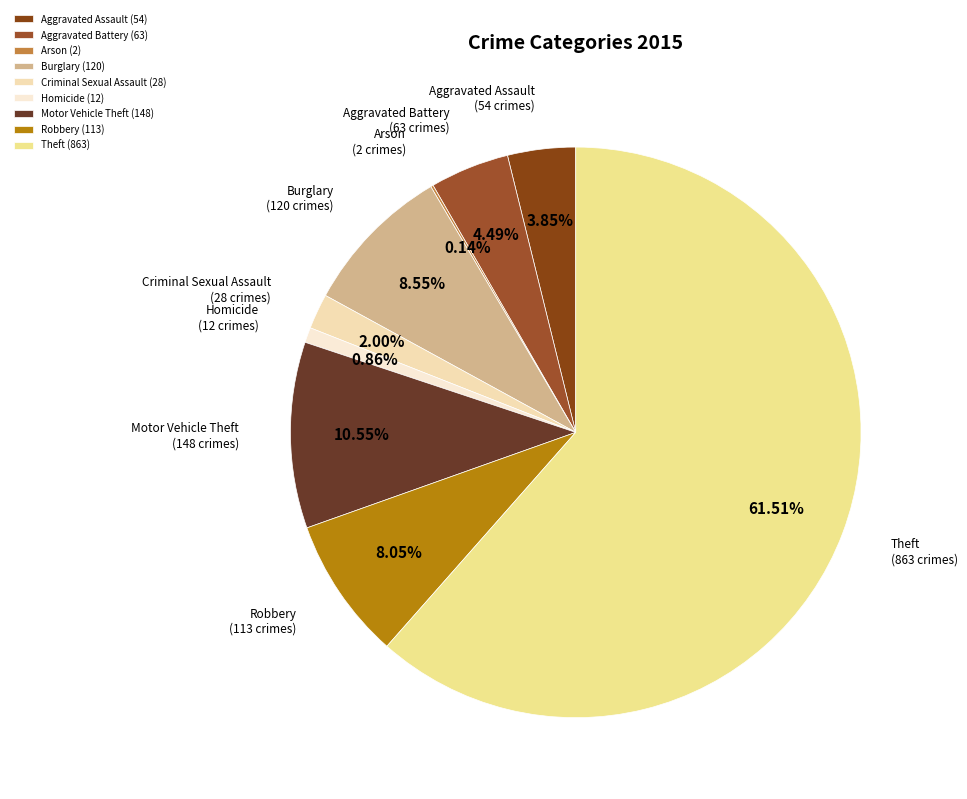

What is the largest slice in the pie chart?

Theft